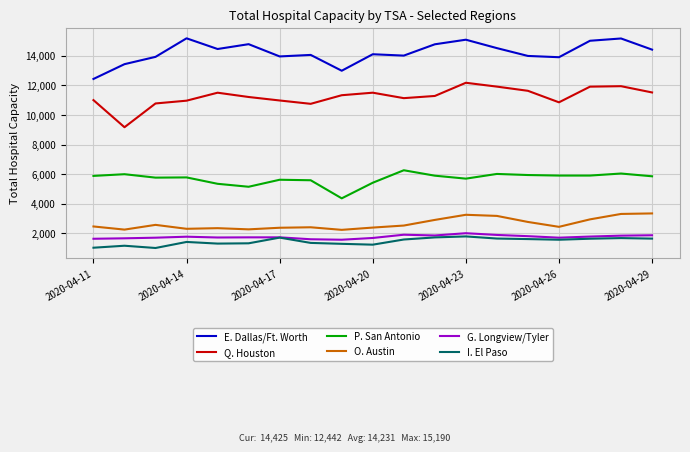

What is the minimum value shown in the chart?

1011